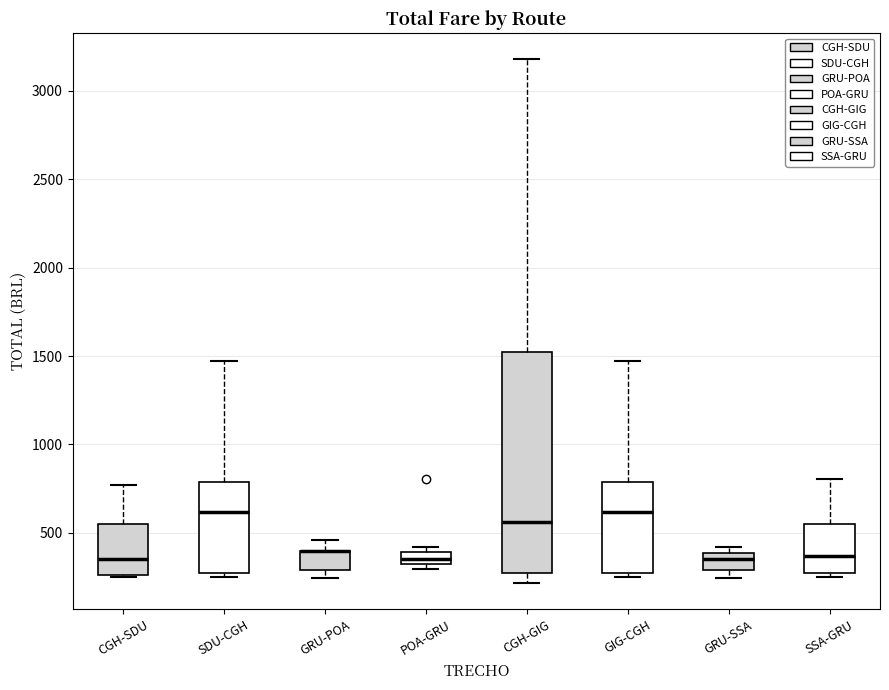

Where is the upper edge of the box for POA-GRU on the y-axis? The values are not printed on the chart, so give them approximately, as read against the axis.

400